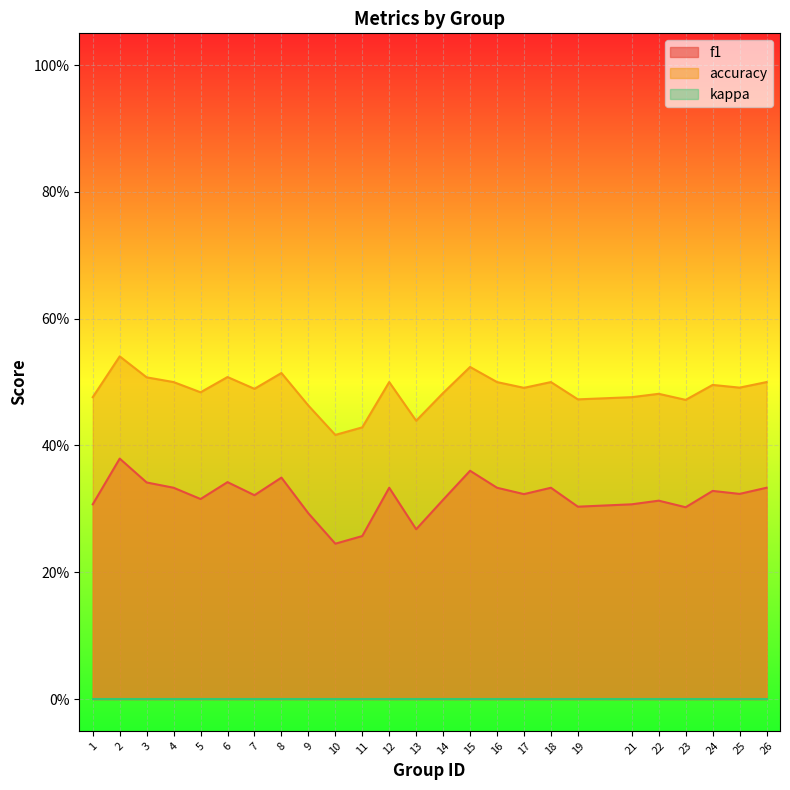

Is it true that accuracy equals 0.4 at 10?

True